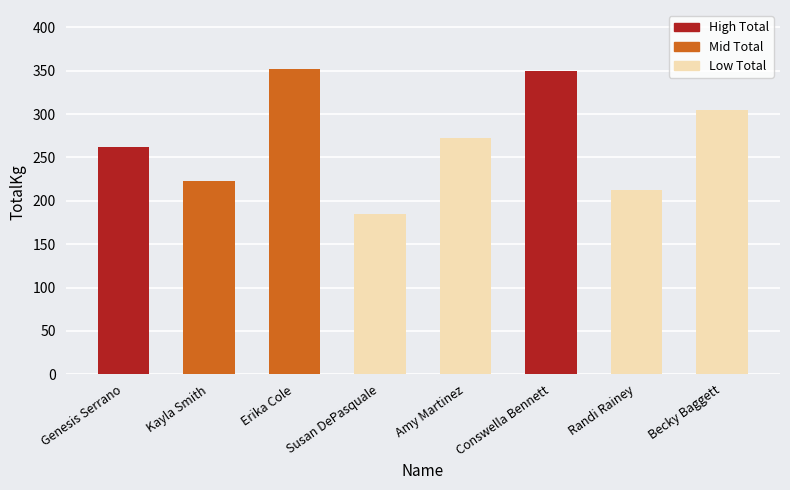

What is the label of the 3rd bar from the right?

Conswella Bennett